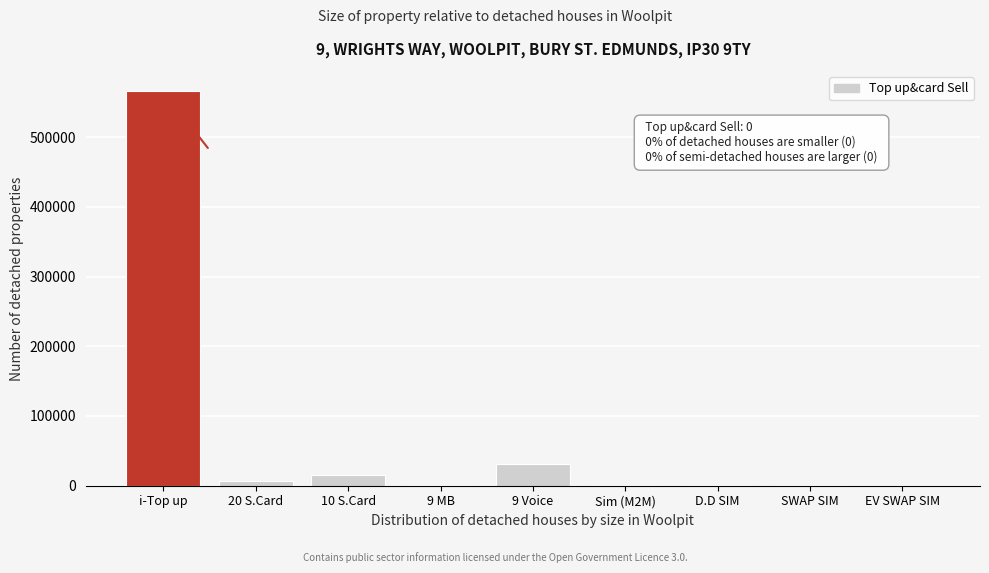

The chart shows a value of 0 at EV SWAP SIM. True or false?

True